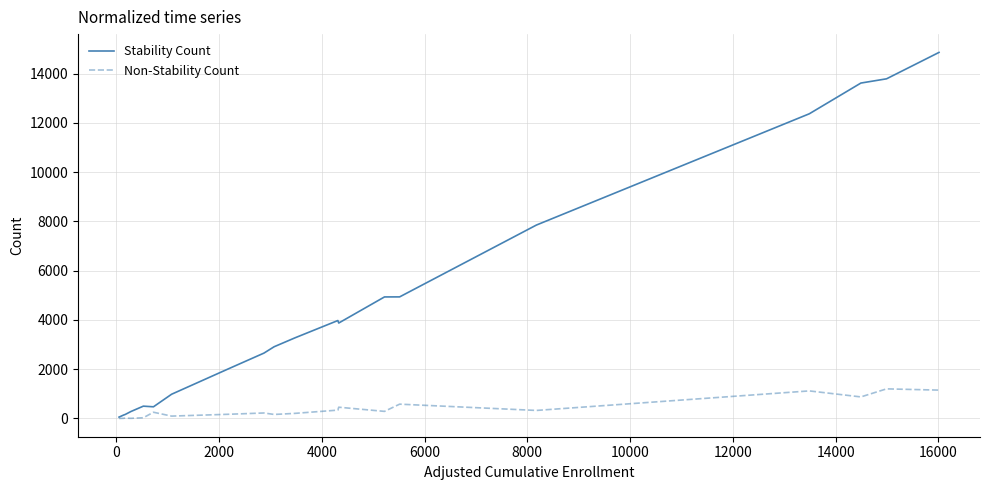

What is the maximum value shown in the chart?

14860